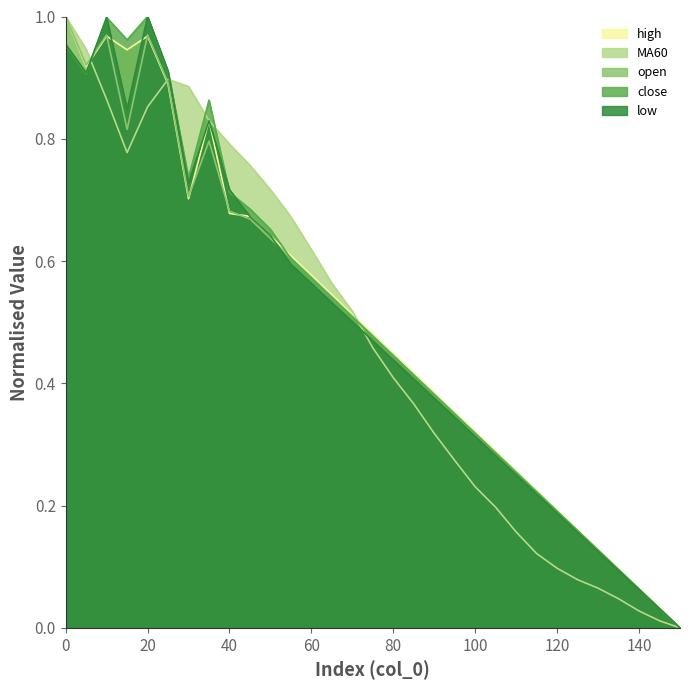

Reading left to right, what are all the values shown in this chart?

MA60: 1.0	0.9	0.9	0.8	0.9	0.9	0.9	0.8	0.8	0.8	0.7	0.7	0.6	0.6	0.5	0.5	0.4	0.4	0.3	0.3	0.2	0.2	0.2	0.1	0.1	0.1	0.1	0.0	0.0	0.0	0.0
close: 1.0	0.9	1.0	1.0	1.0	0.9	0.7	0.9	0.7	0.7	0.7	0.6	0.6	0.5	0.5	0.5	0.4	0.4	0.4	0.3	0.3	0.3	0.3	0.2	0.2	0.2	0.1	0.1	0.1	0.0	0.0
open: 1.0	0.9	1.0	0.8	1.0	0.9	0.7	0.8	0.7	0.7	0.6	0.6	0.6	0.5	0.5	0.5	0.4	0.4	0.4	0.4	0.3	0.3	0.3	0.2	0.2	0.2	0.1	0.1	0.1	0.0	0.0
high: 1.0	0.9	1.0	0.9	1.0	0.9	0.7	0.8	0.7	0.7	0.6	0.6	0.6	0.5	0.5	0.5	0.4	0.4	0.4	0.4	0.3	0.3	0.3	0.2	0.2	0.2	0.1	0.1	0.1	0.0	0.0
low: 1.0	0.9	1.0	0.8	1.0	0.9	0.7	0.8	0.7	0.7	0.6	0.6	0.6	0.5	0.5	0.5	0.4	0.4	0.4	0.3	0.3	0.3	0.3	0.2	0.2	0.2	0.1	0.1	0.1	0.0	0.0